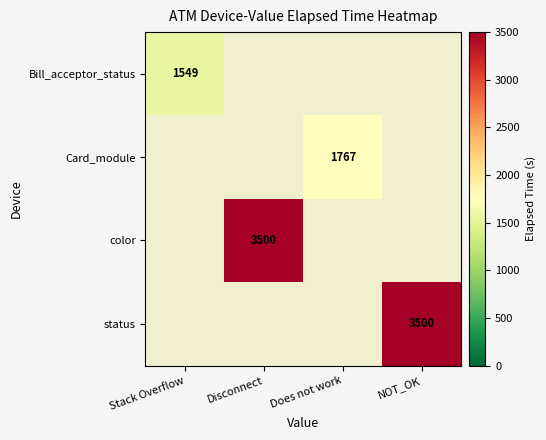

True or false: color has a value of 1563.0 at Disconnect.

False